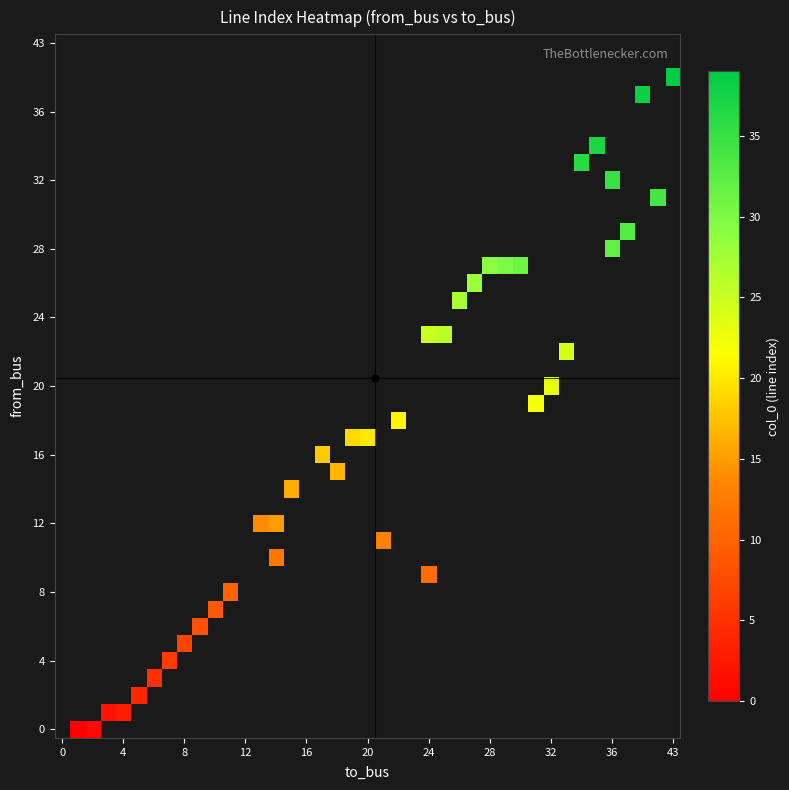

Which series has the largest range (max minus min)?

to_bus